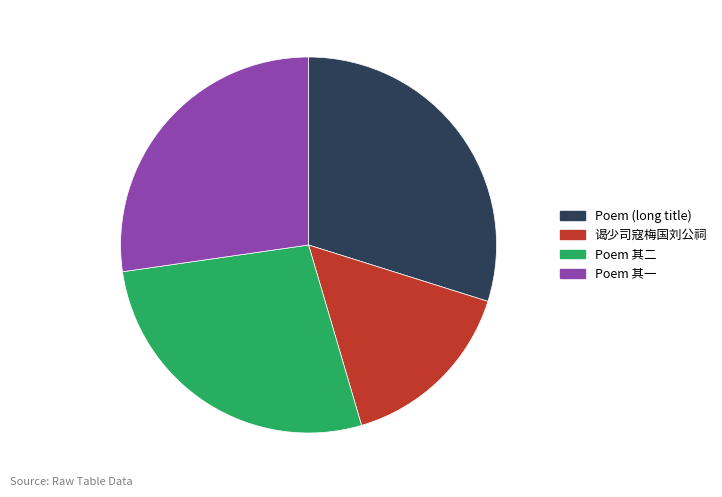

Between Poem 其一 and Poem (long title), which is larger?

Poem (long title)